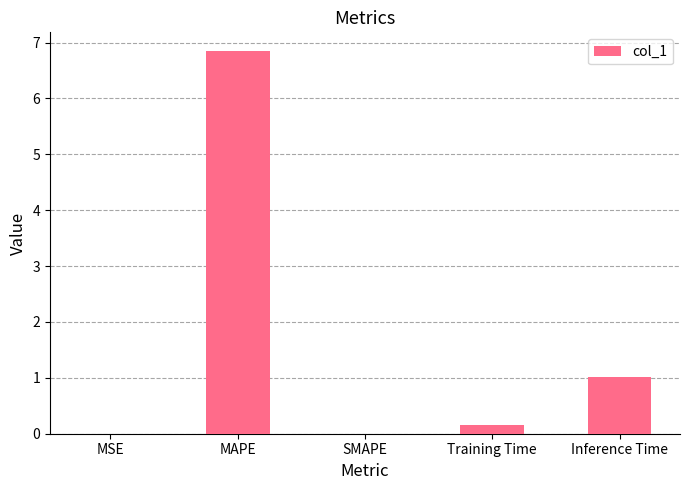

What is the change in value from SMAPE to Inference Time?

+1.0